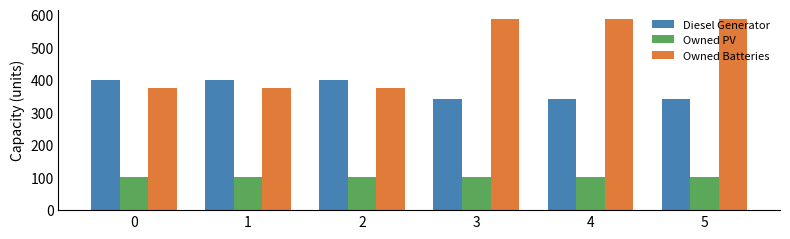

What is the sum of all Owned PV values?

612